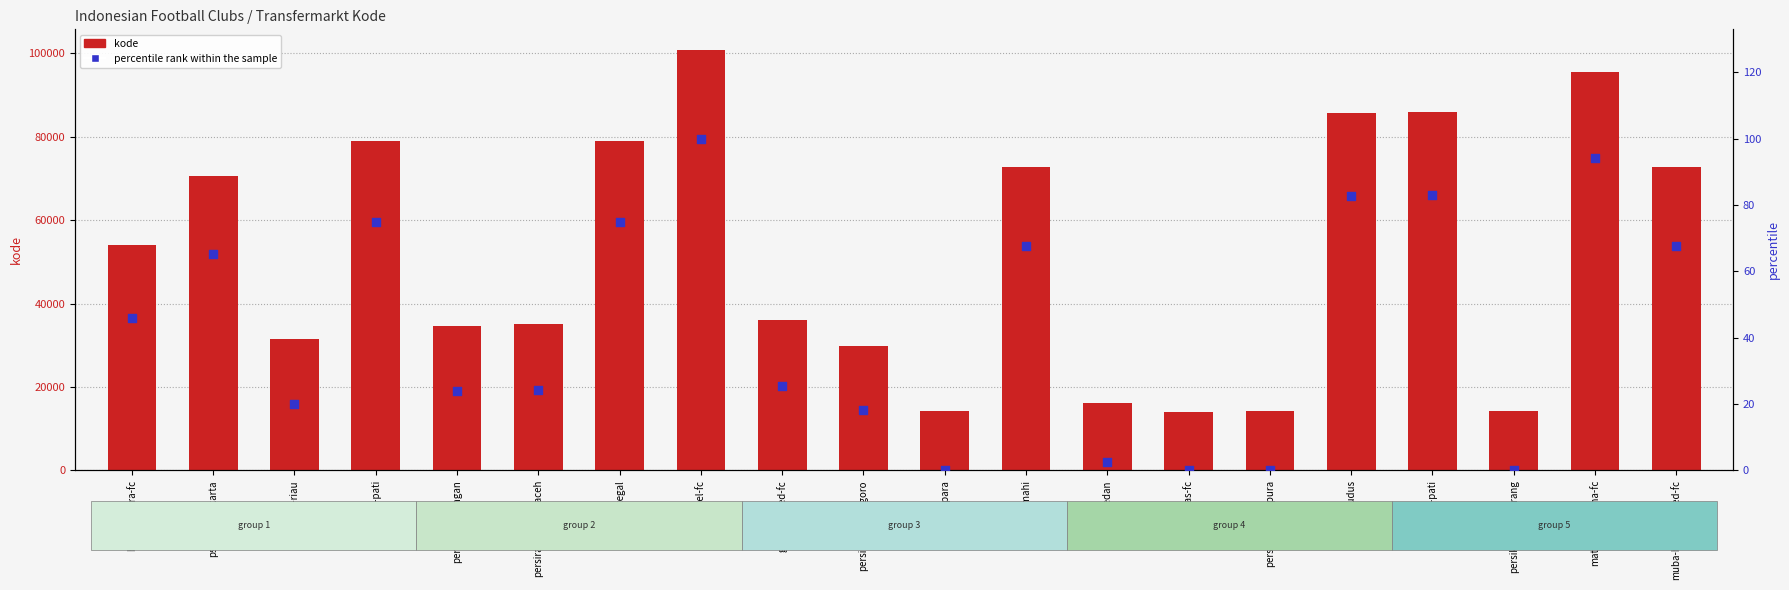

At how many categories does at least one series exceed 64233?

9